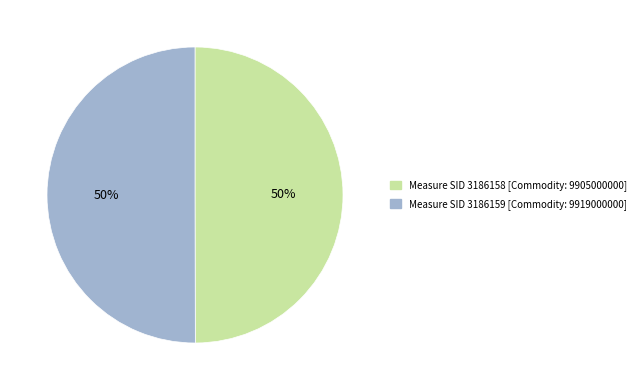

To the nearest percent, what is the average slice percentage?

50%